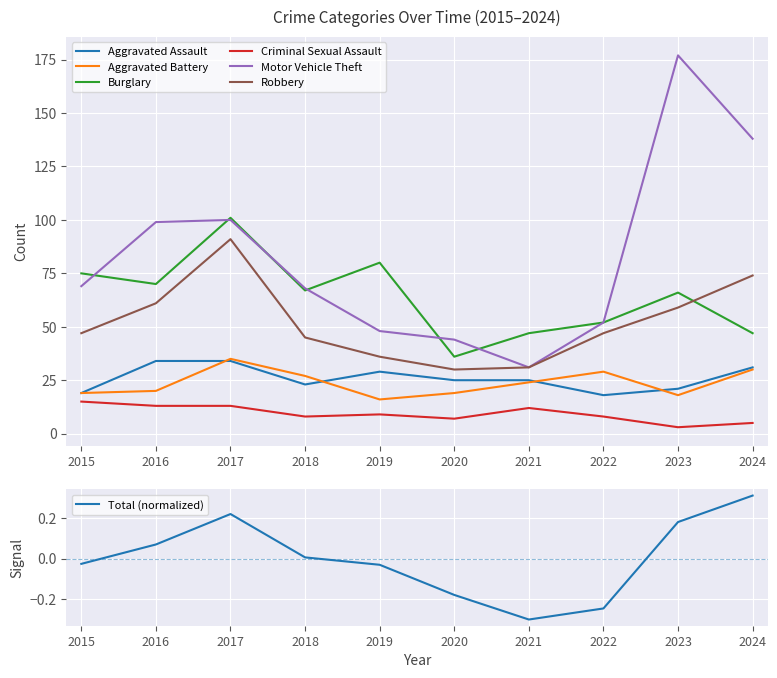

At which category does Aggravated Assault reach its first local peak?

2019